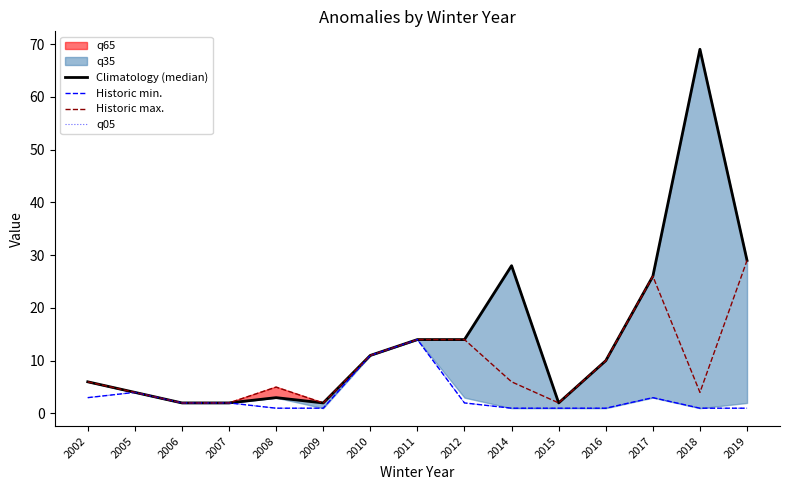

True or false: Climatology (median) and Historic min. cross at least once.

False